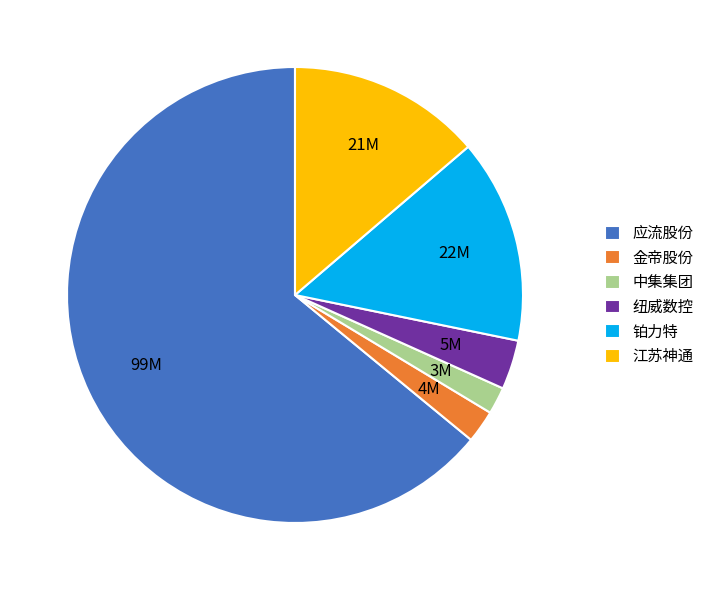

Which has a higher value, 中集集团 or 应流股份?

应流股份